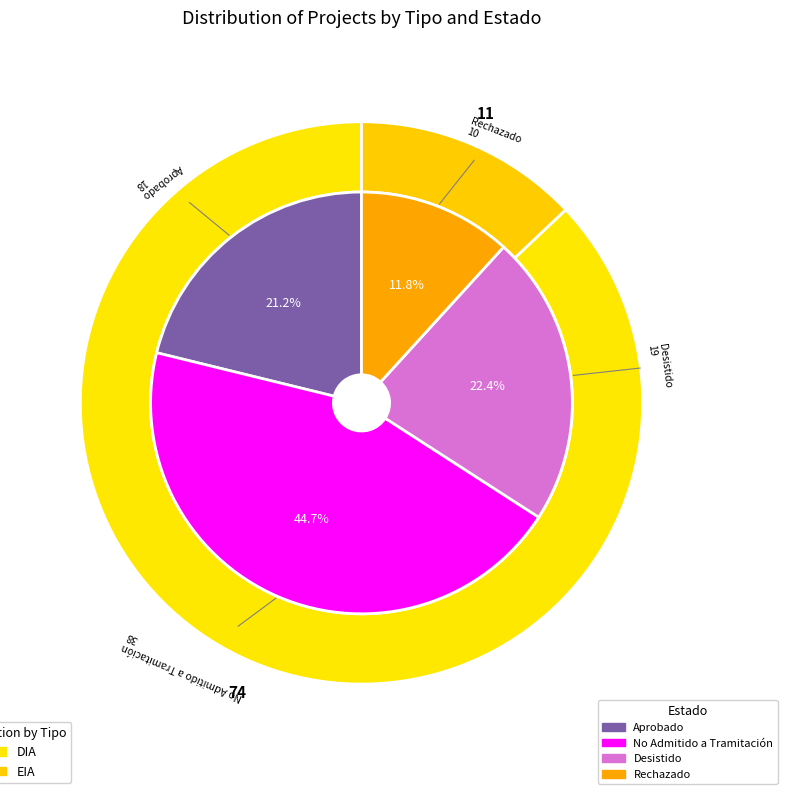

How many slices are in this pie chart?

2